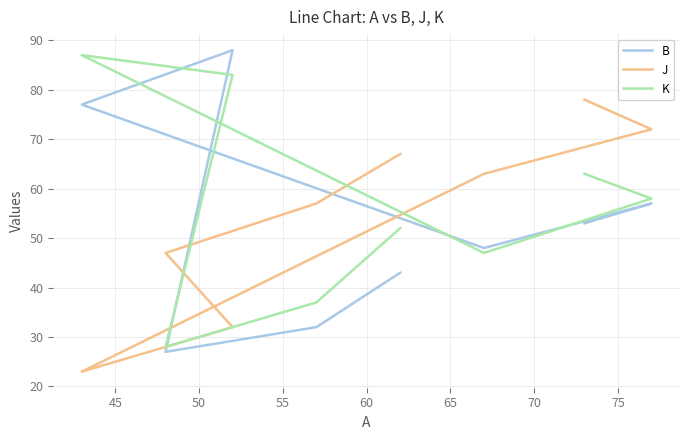

What is the difference between the B values at 75 and 45?

21